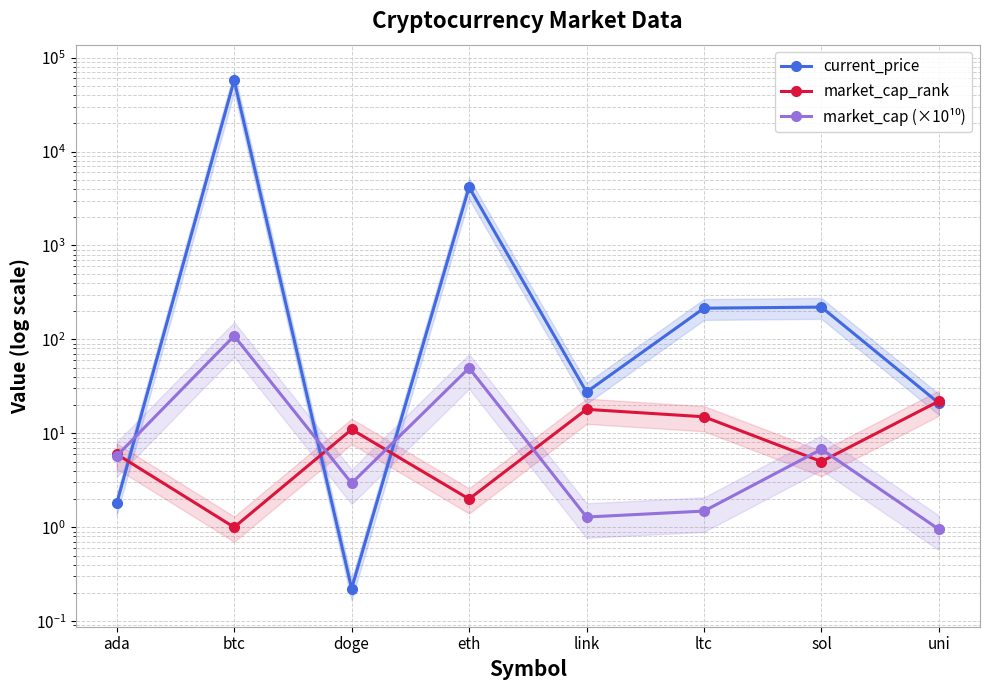

What position from the right is sol?

2